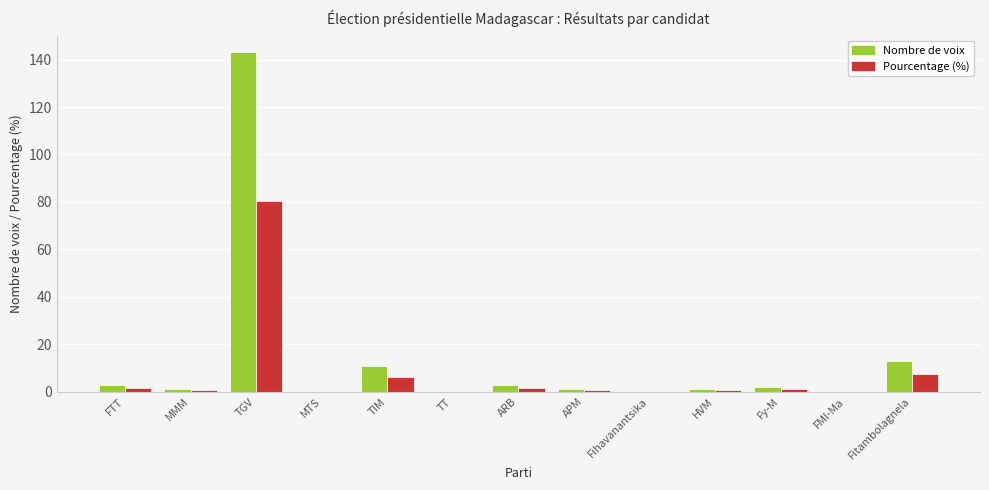

At which category is the sum across all series the highest?

TGV